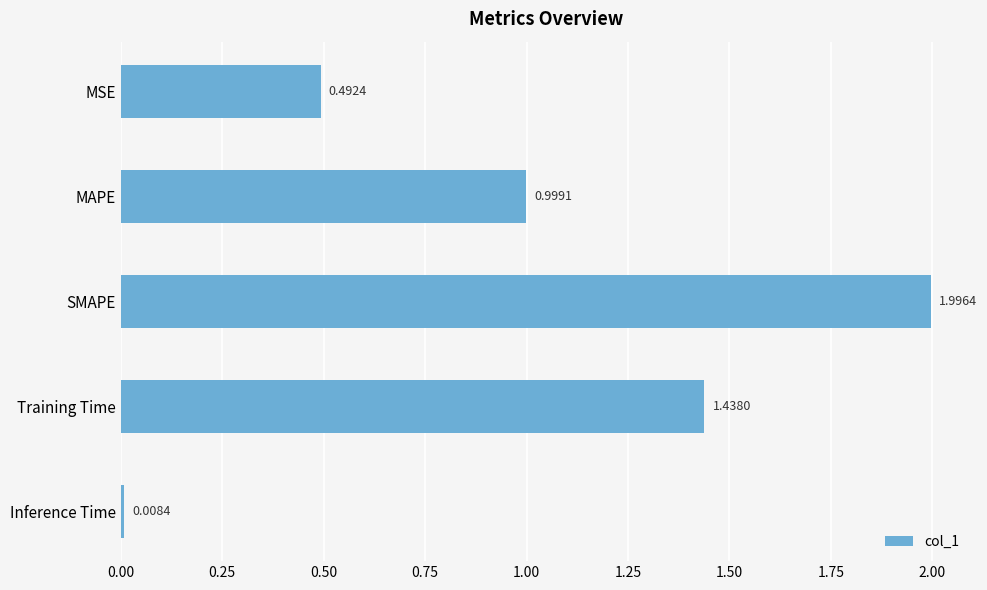

What is the change in value from MSE to Inference Time?

-0.5